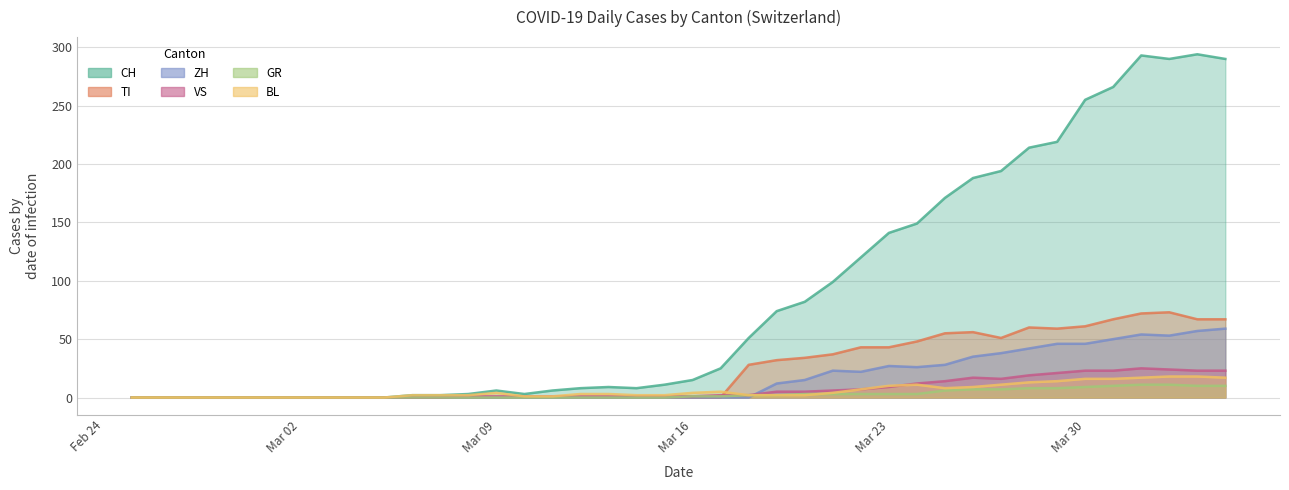

Which series has the largest total across all categories?

CH